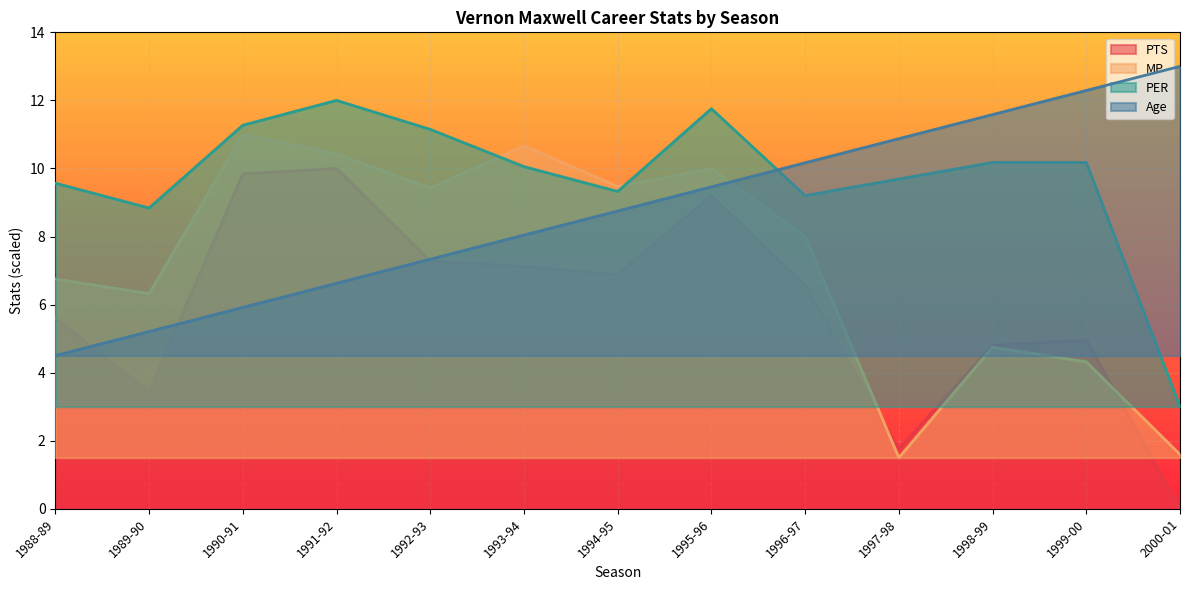

What is the sum of the PTS values at 1989-90 and 1996-97?

10.0